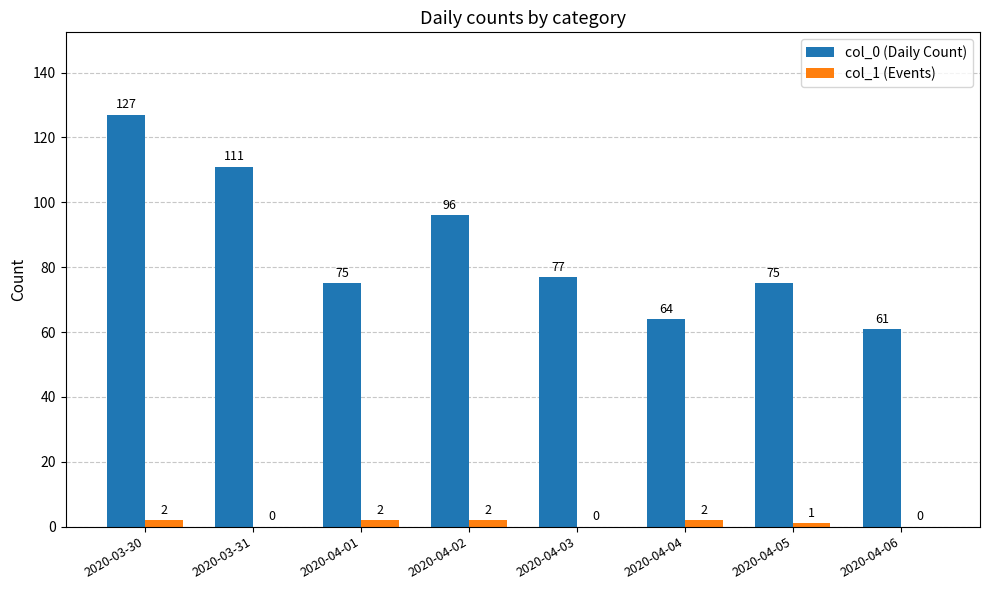

Which label corresponds to the largest value in the chart?

2020-03-30